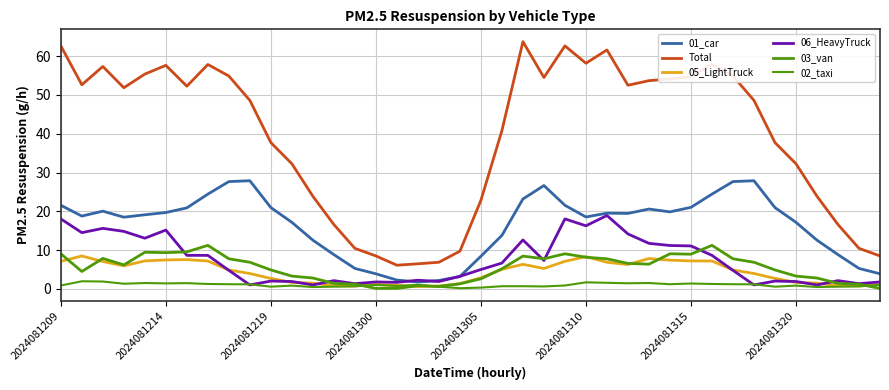

What is the average value of the 05_LightTruck series?

4.3